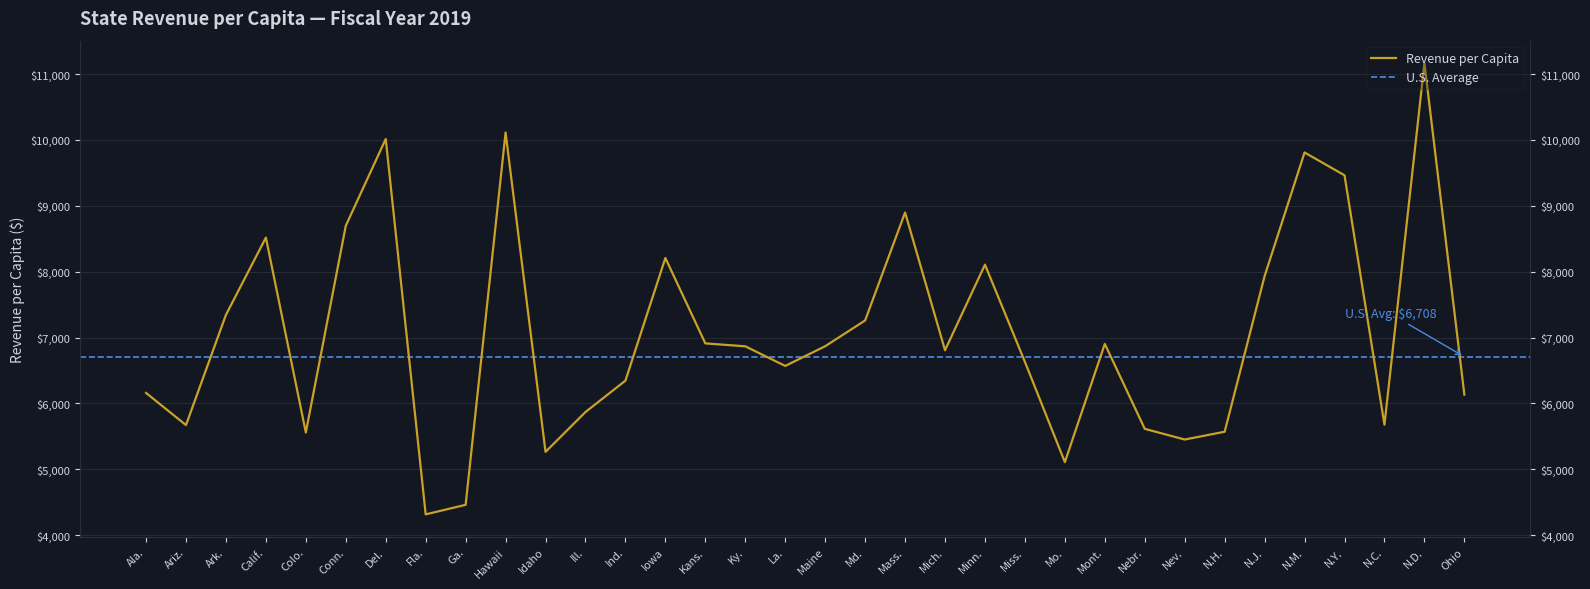

How many data points are less than 6866?

17